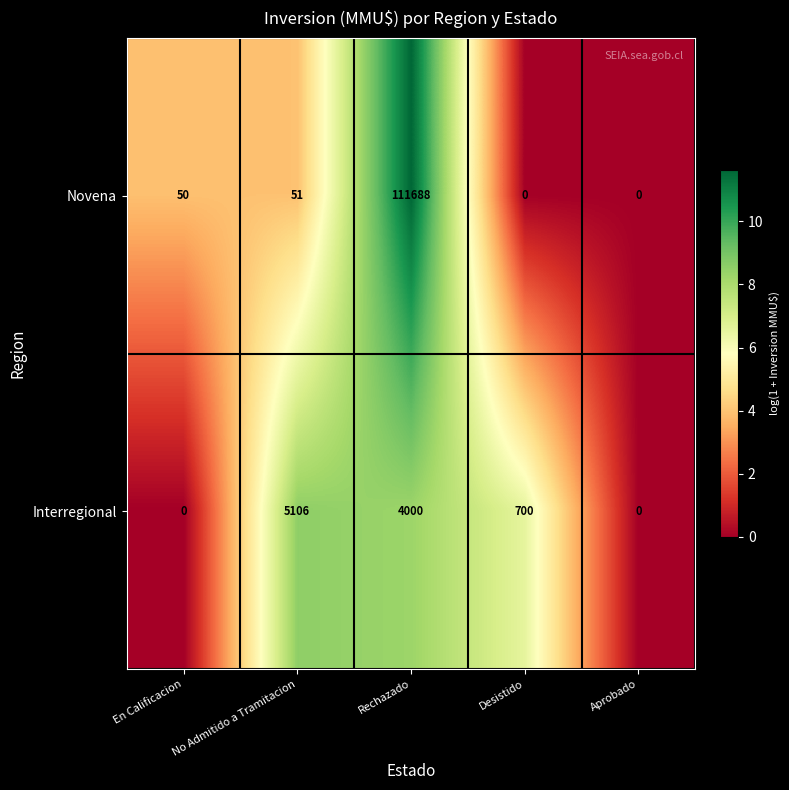

Which series has the largest range (max minus min)?

Novena